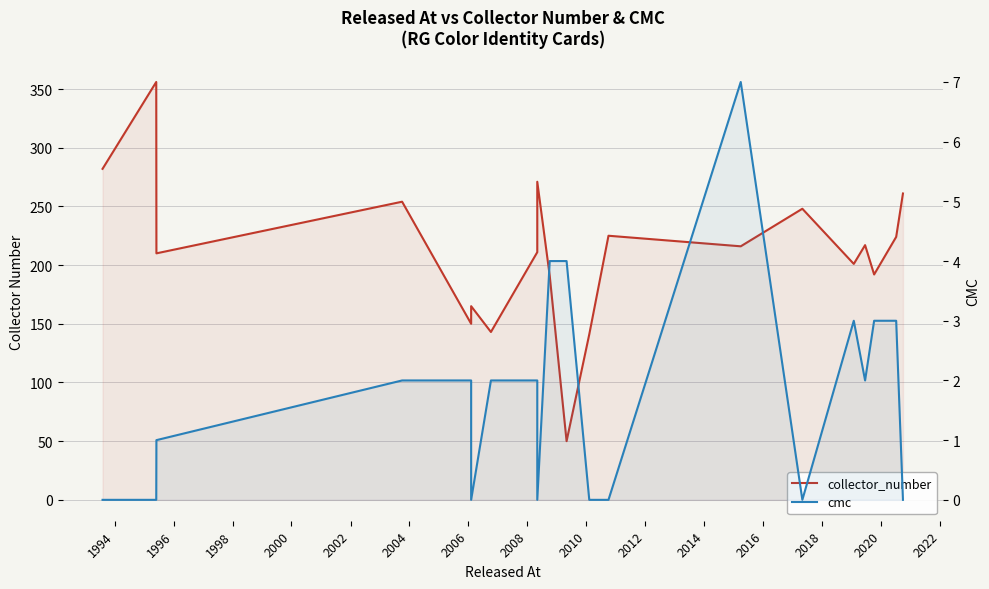

What is the highest value of the collector_number series?

356